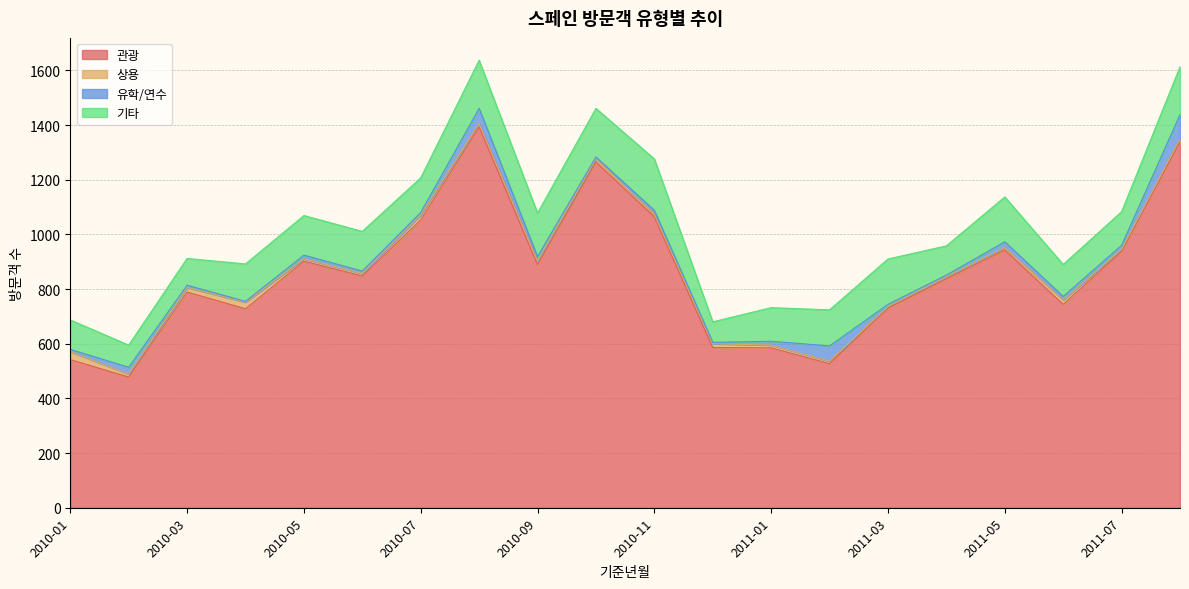

What is the difference between the maximum and second lowest values in the 관광 series?

866